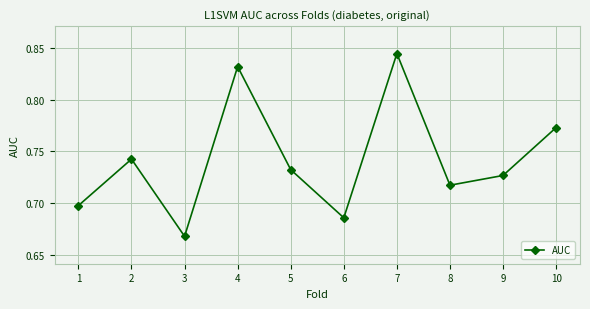

Where is the data nearest to the value 0?

3